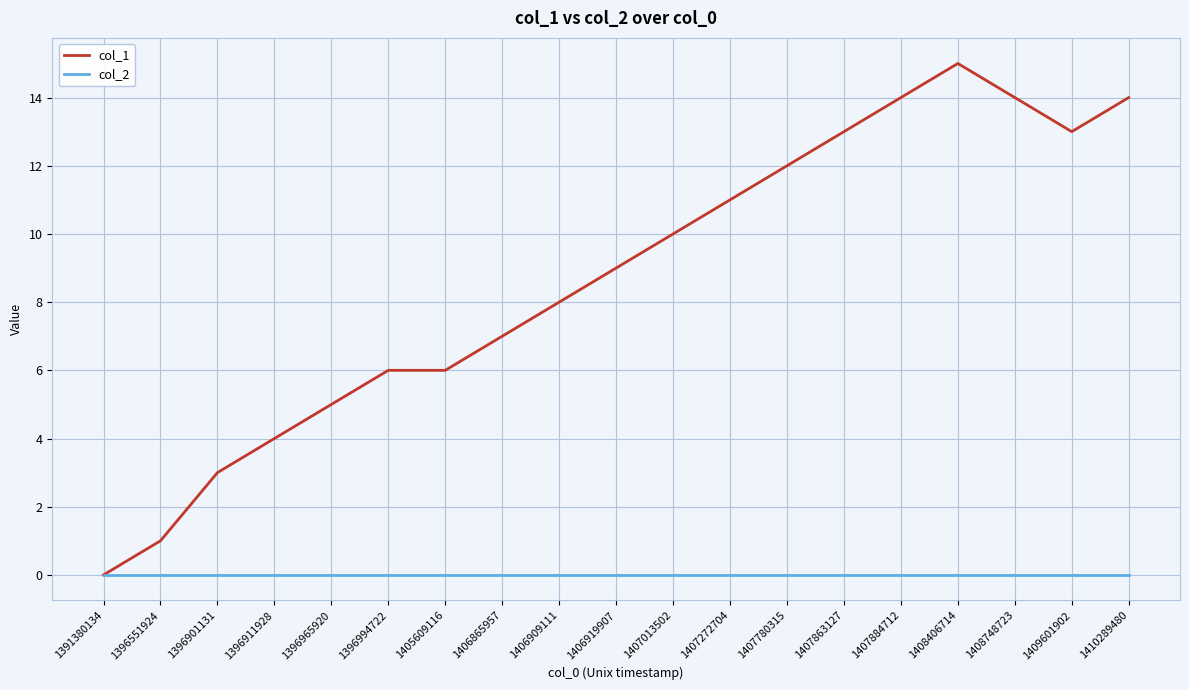

What is the difference between the second highest and second lowest values in the col_1 series?

13